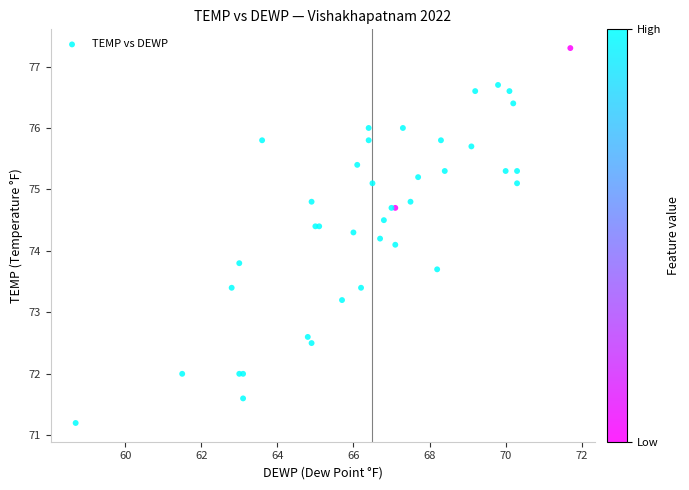

What Y value in the scatter plot is closest to 74?

74.1